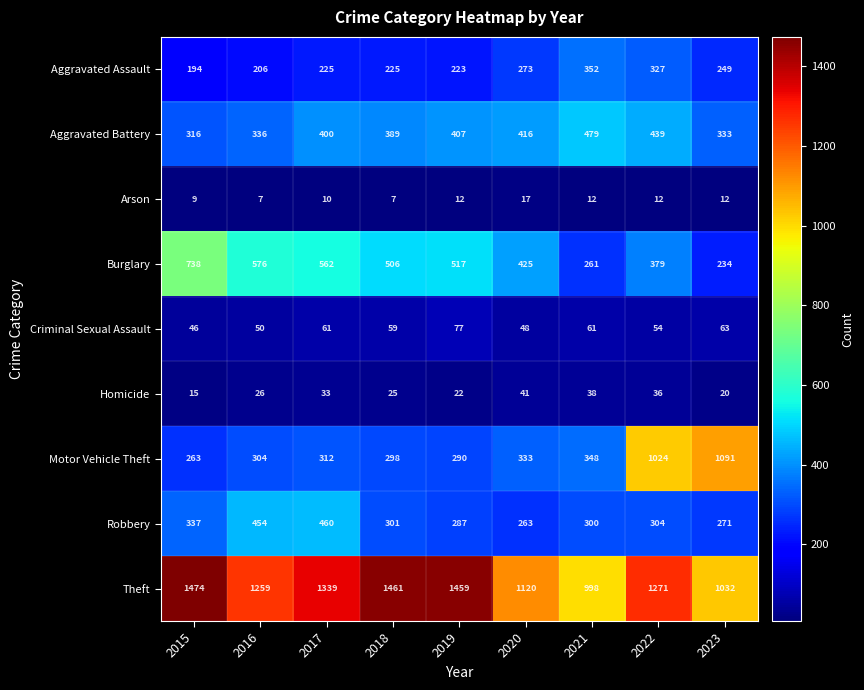

What is the maximum value shown in the chart?

1474